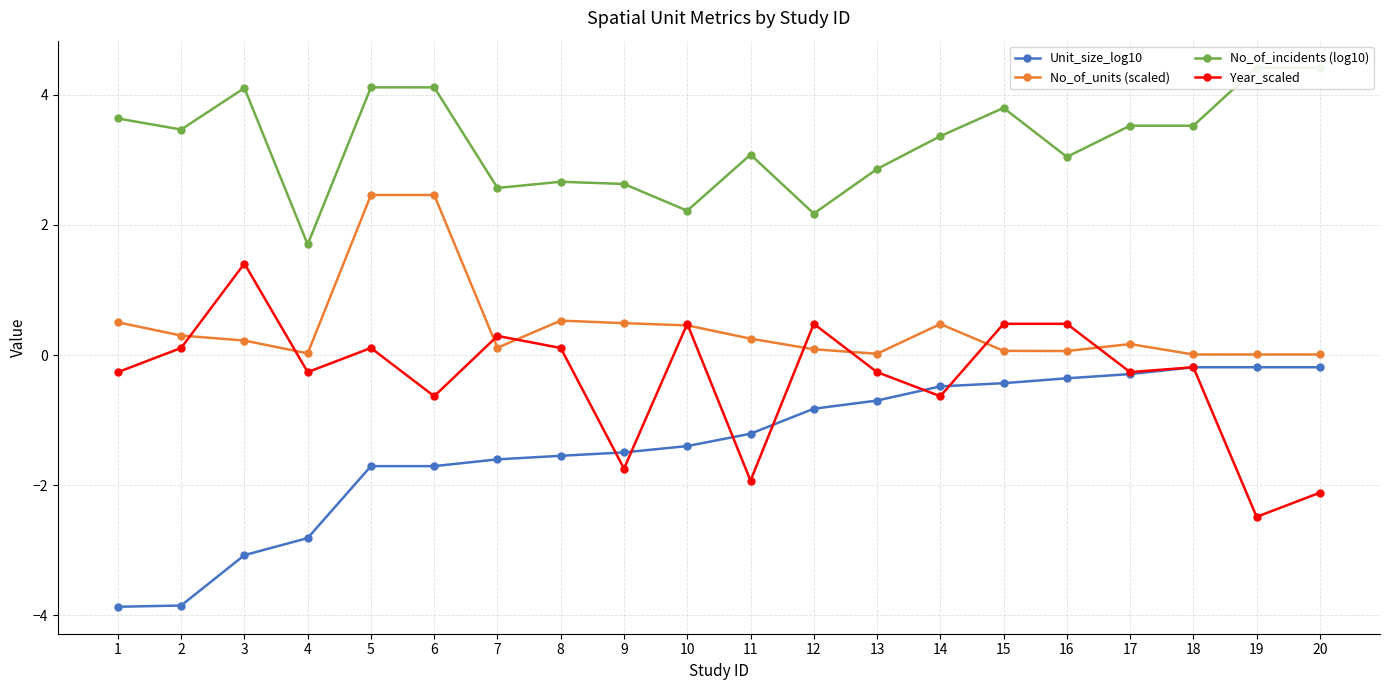

What are all the series names shown in the legend?

Unit_size_log10, No_of_units (scaled), No_of_incidents (log10), Year_scaled